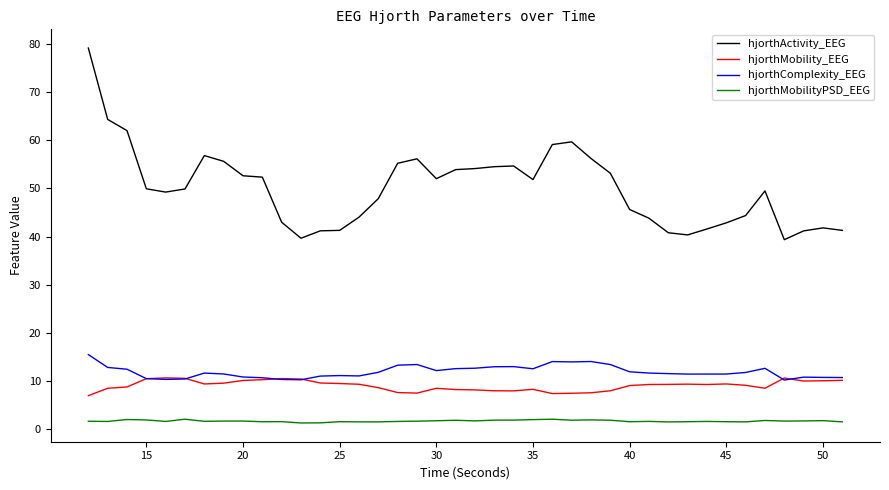

True or false: hjorthMobilityPSD_EEG has more than 1 points higher than both neighbors.

True